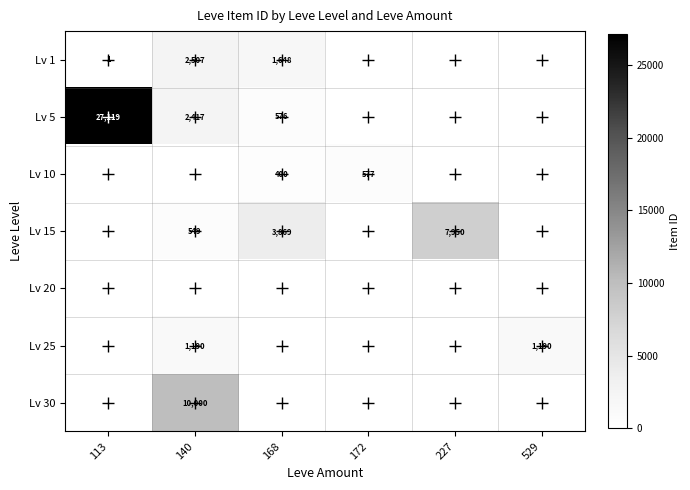

Is it true that Lv 15 equals 211 at 140?

False